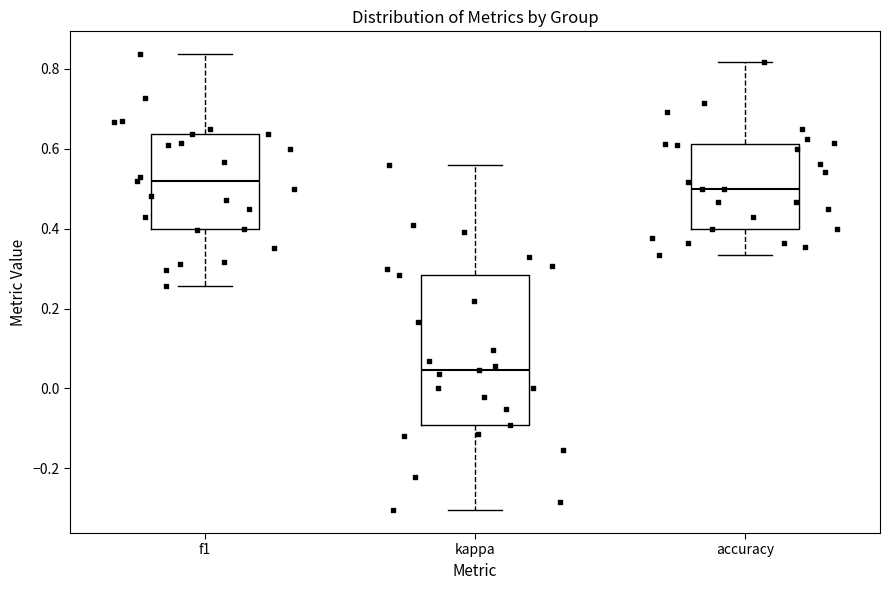

Reading left to right, transcribe this box plot: for each box, give where its median line is, the range the box spans, and where its two whiskers end, as read against the y-axis. The values are not printed on the chart, so give them approximately, as read against the axis.

f1: median 0.52, box 0.40 to 0.64, whiskers 0.26 to 0.84
kappa: median 0.04, box -0.10 to 0.28, whiskers -0.30 to 0.56
accuracy: median 0.50, box 0.40 to 0.62, whiskers 0.34 to 0.82